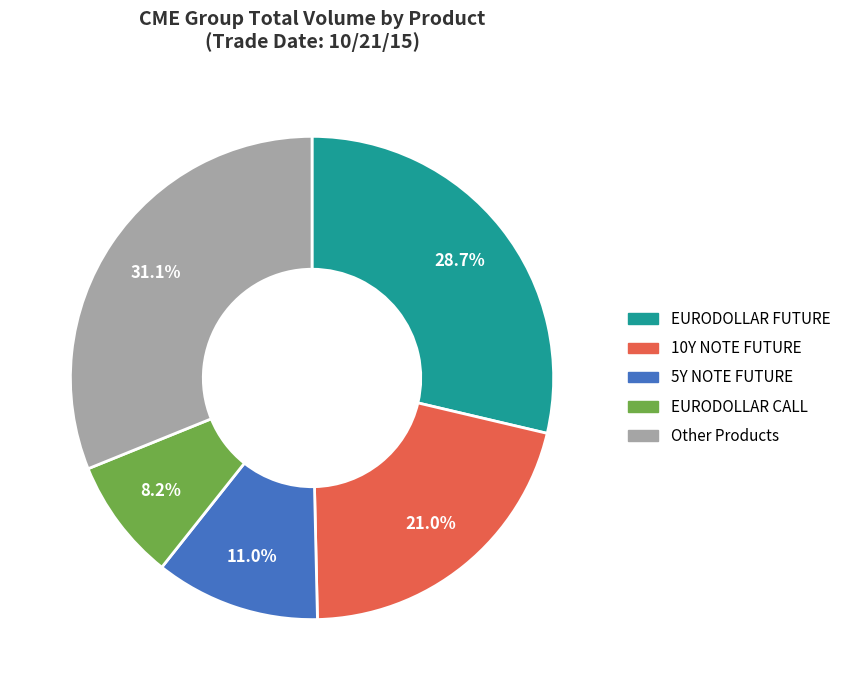

The 5Y NOTE FUTURE slice represents 1% of the pie. True or false?

False